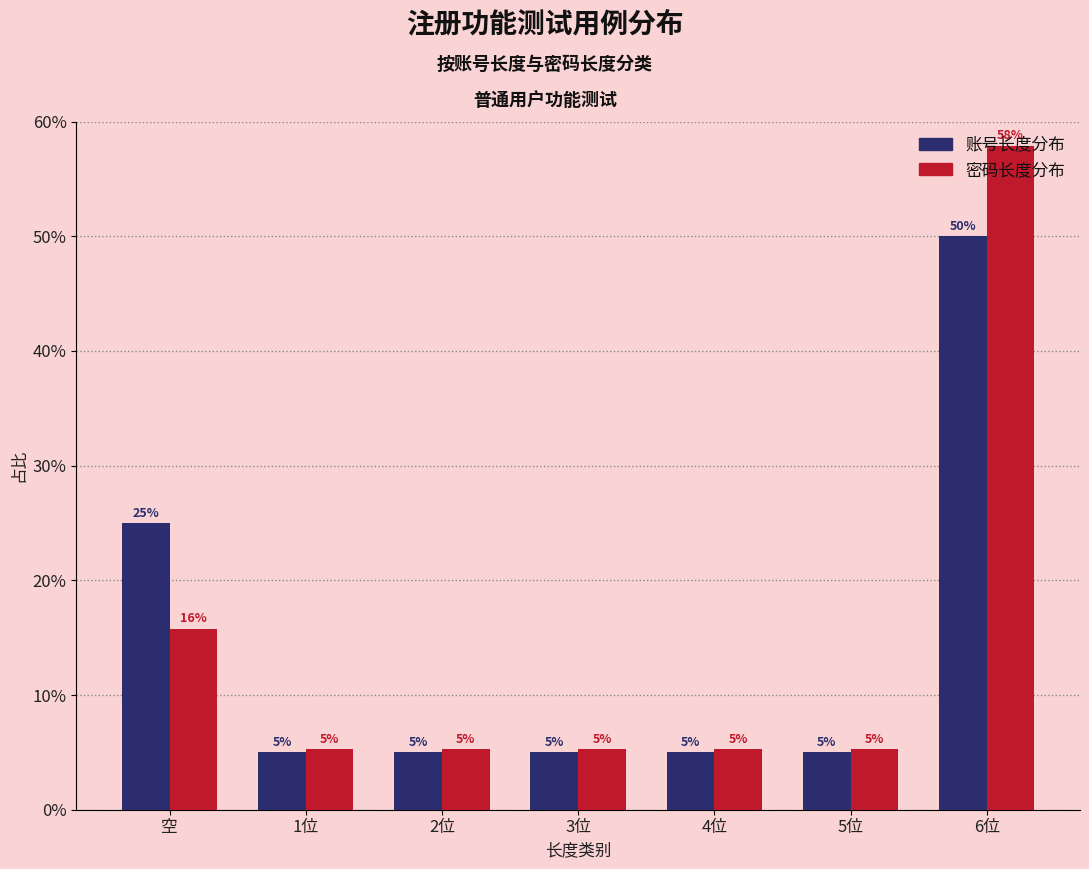

How many data points does each series have?

7